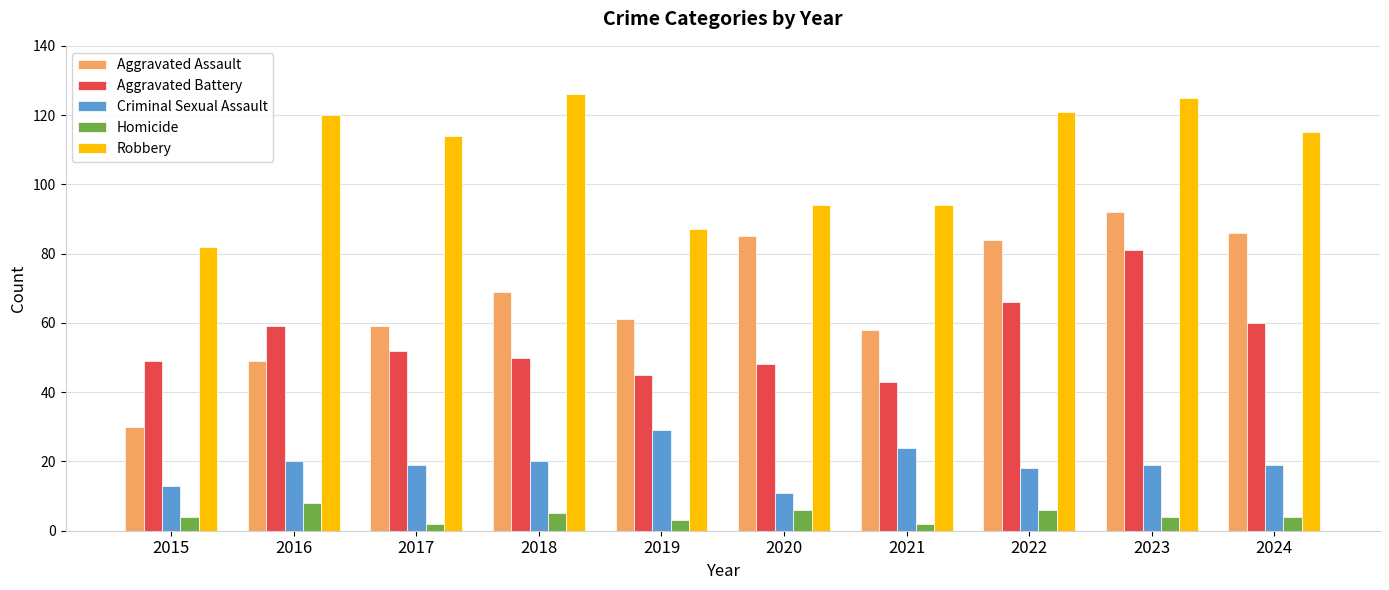

What is the spread (max minus min) of values at 2024?

111